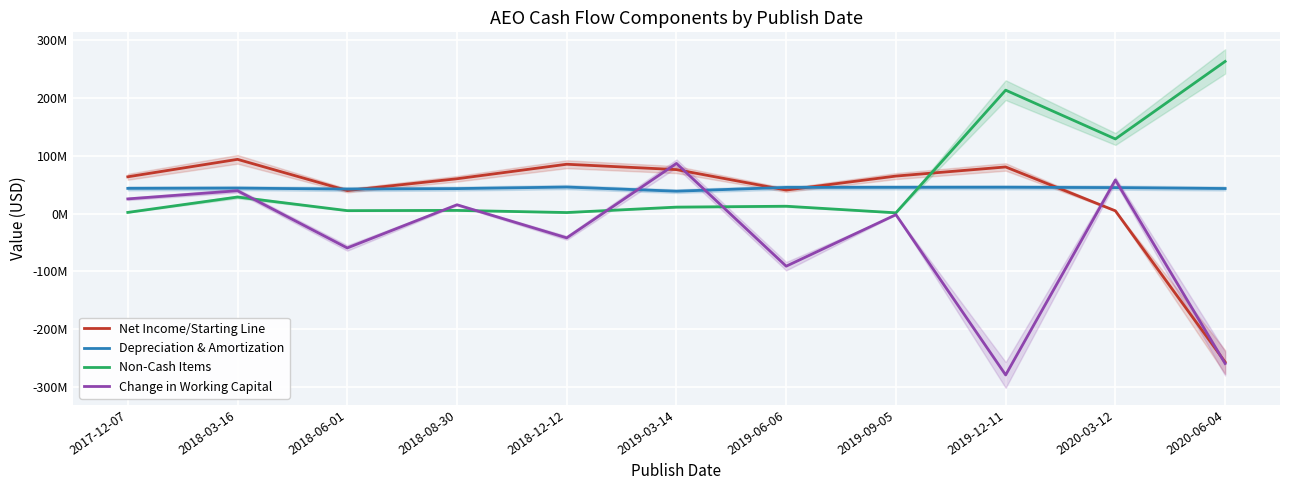

True or false: Non-Cash Items and Change in Working Capital cross at least once.

True